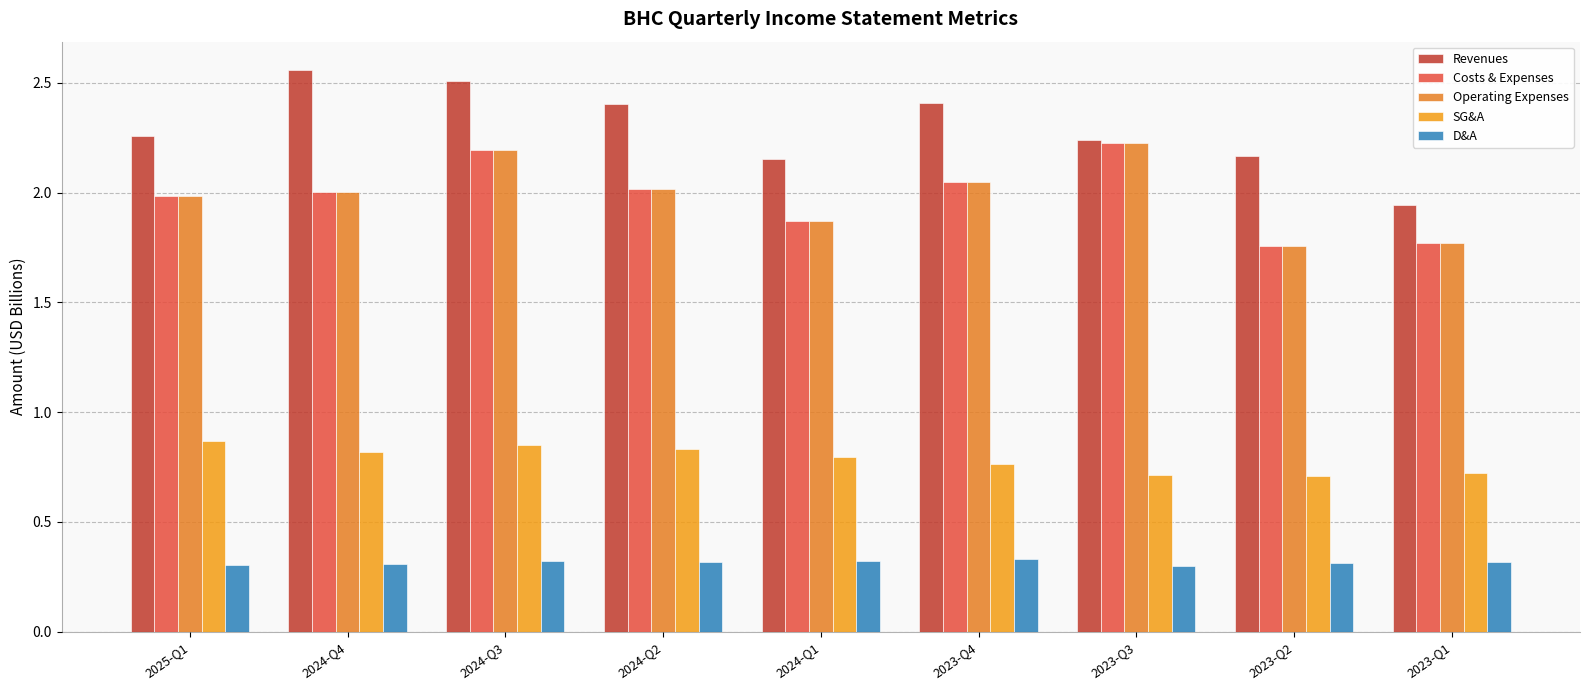

How many bars are there in each group?

5